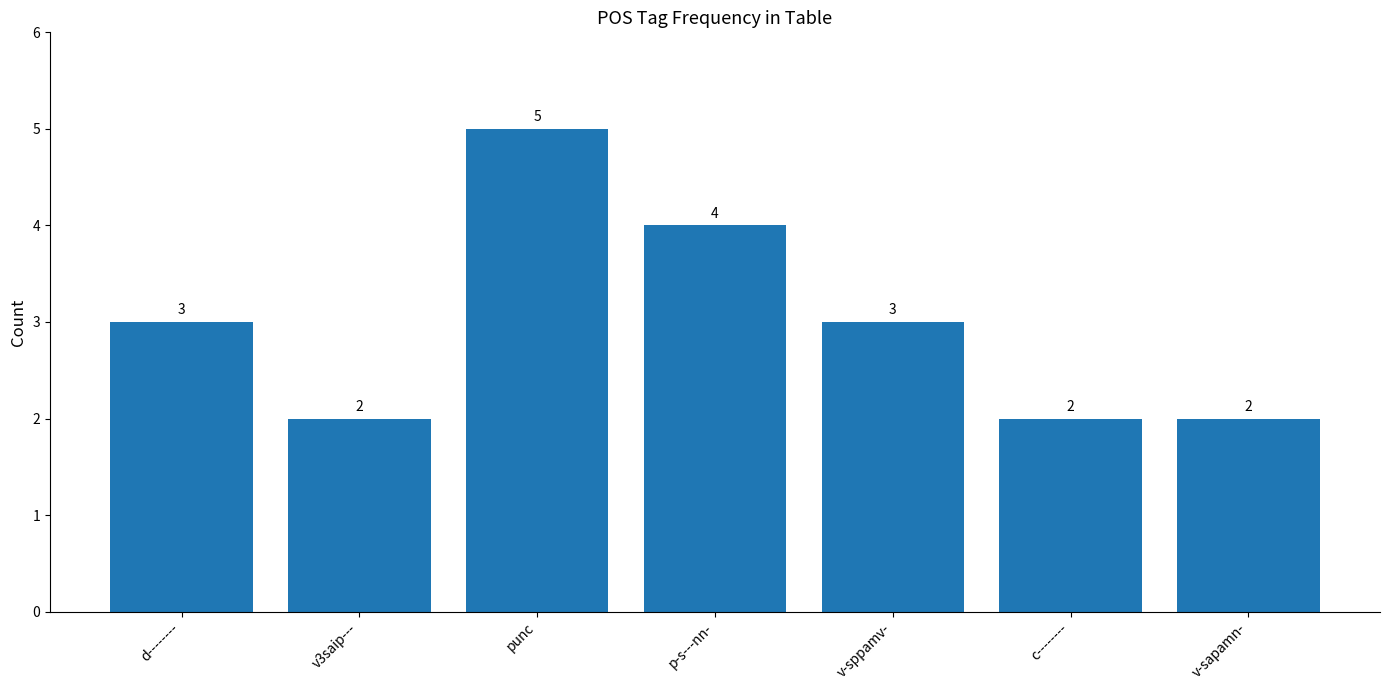

What is the approximate value at p-s---nn-?

4